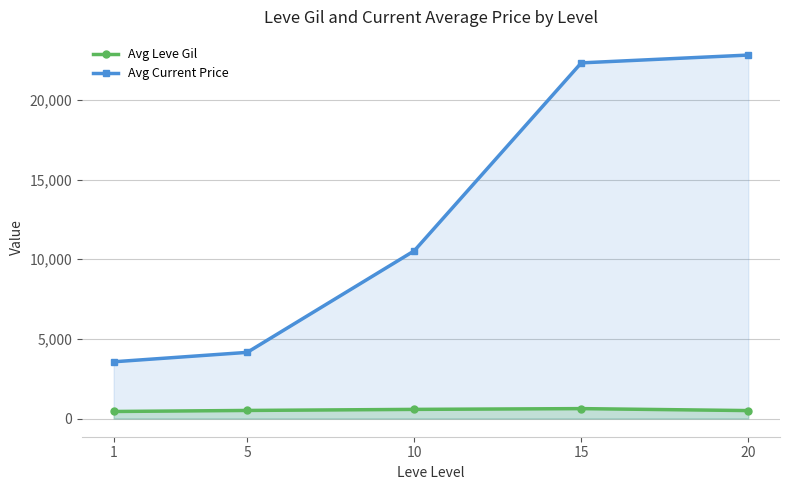

What is the lowest value of the Avg Leve Gil series?

443.3